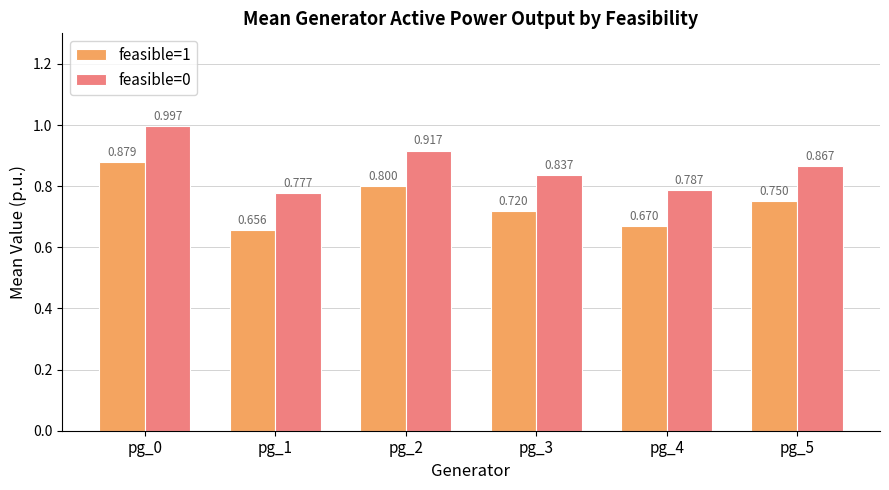

Rank the series by their average value, from lowest to highest.

feasible=1, feasible=0